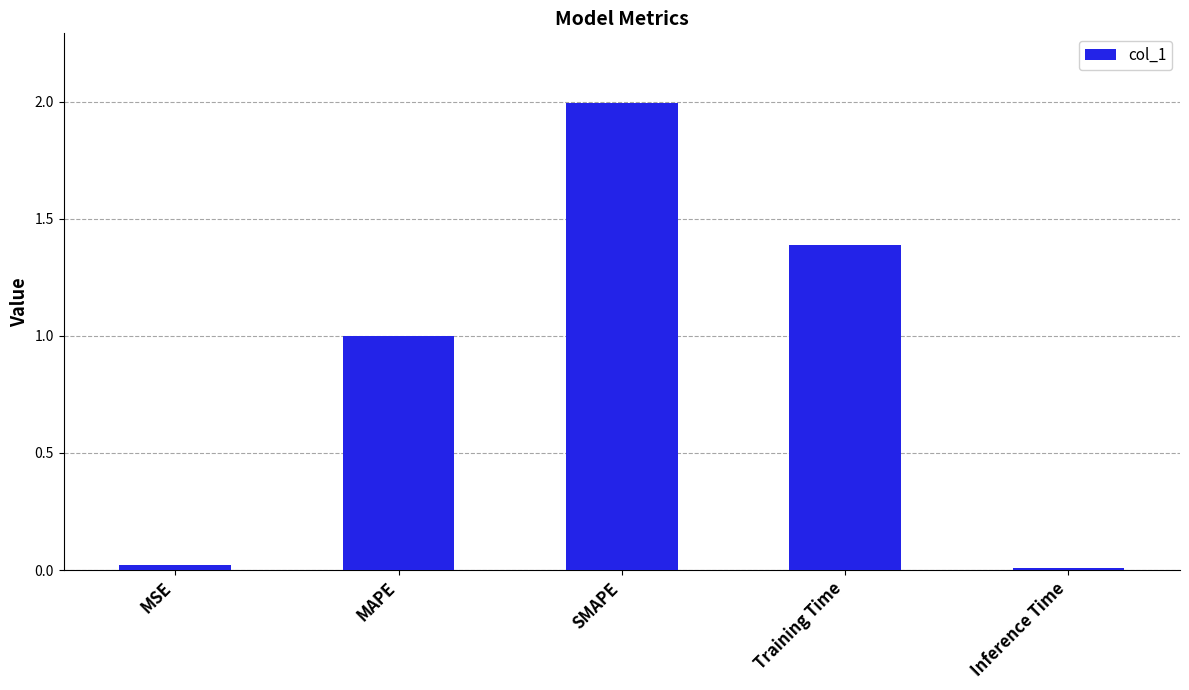

What is the change in value from MSE to Training Time?

+1.4